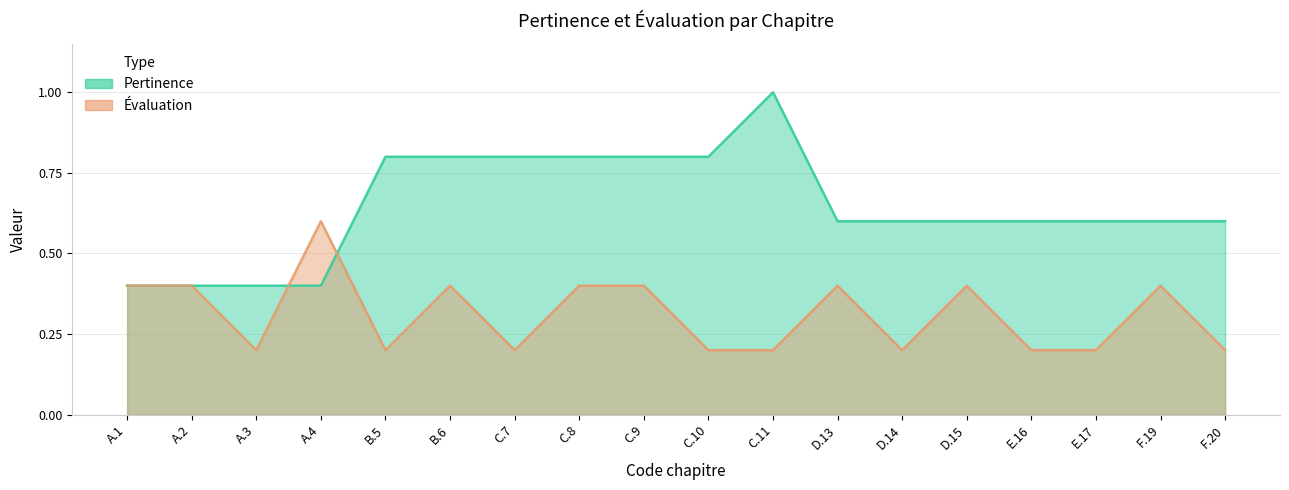

True or false: Evaluation has more than 0 interior local peaks.

True